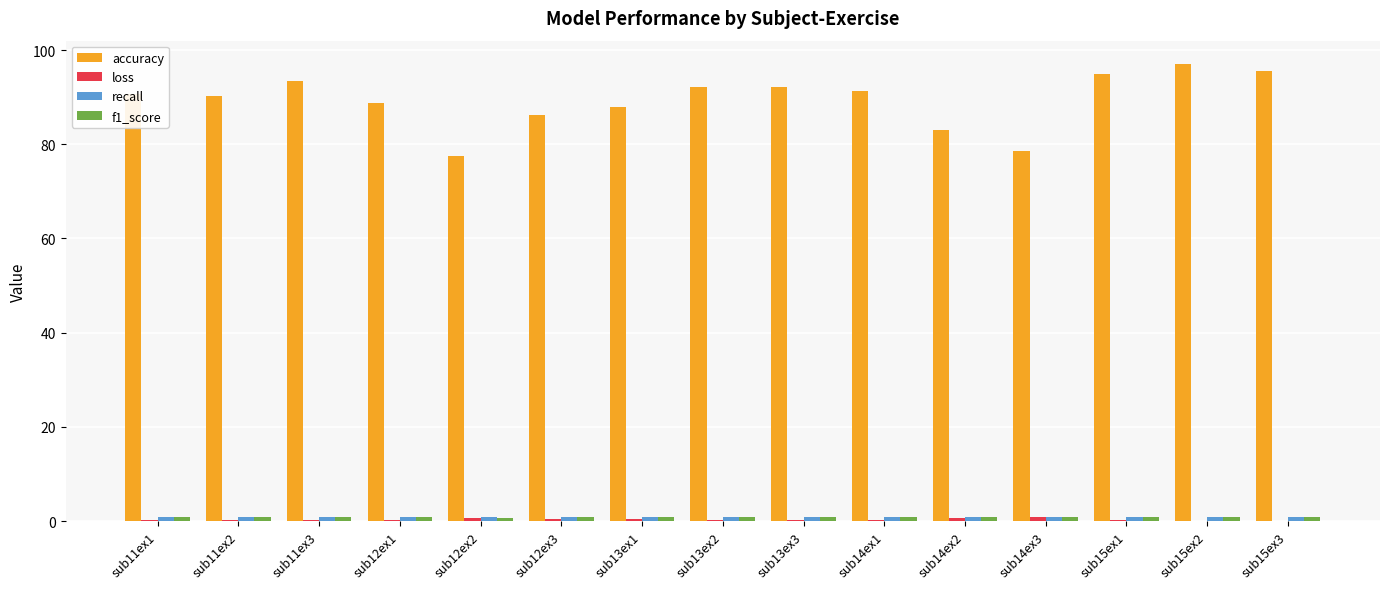

What is the greatest value displayed?

97.1